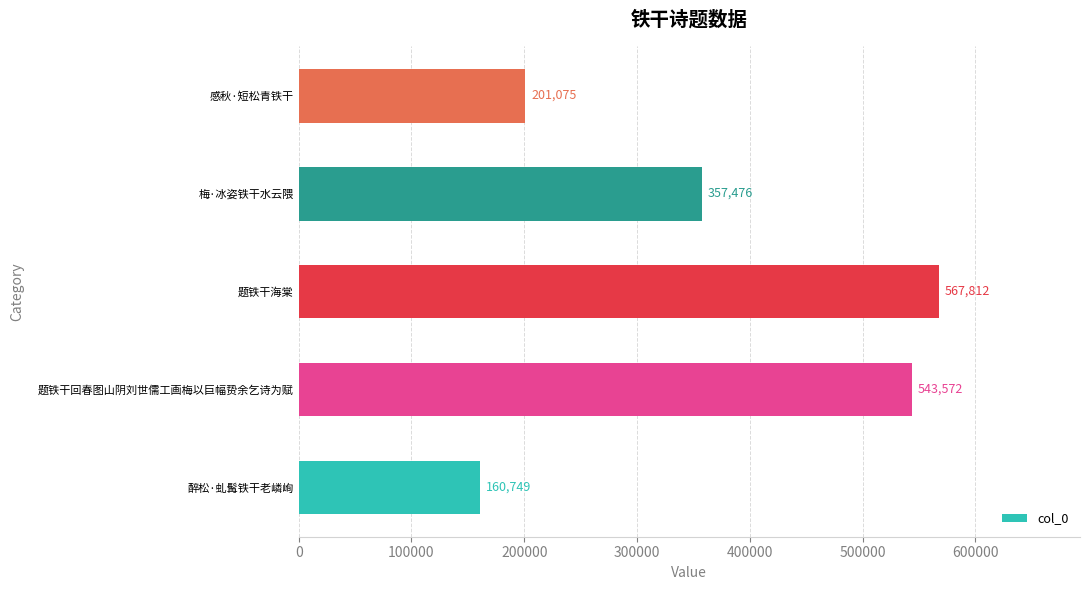

How many series are shown in this chart?

1